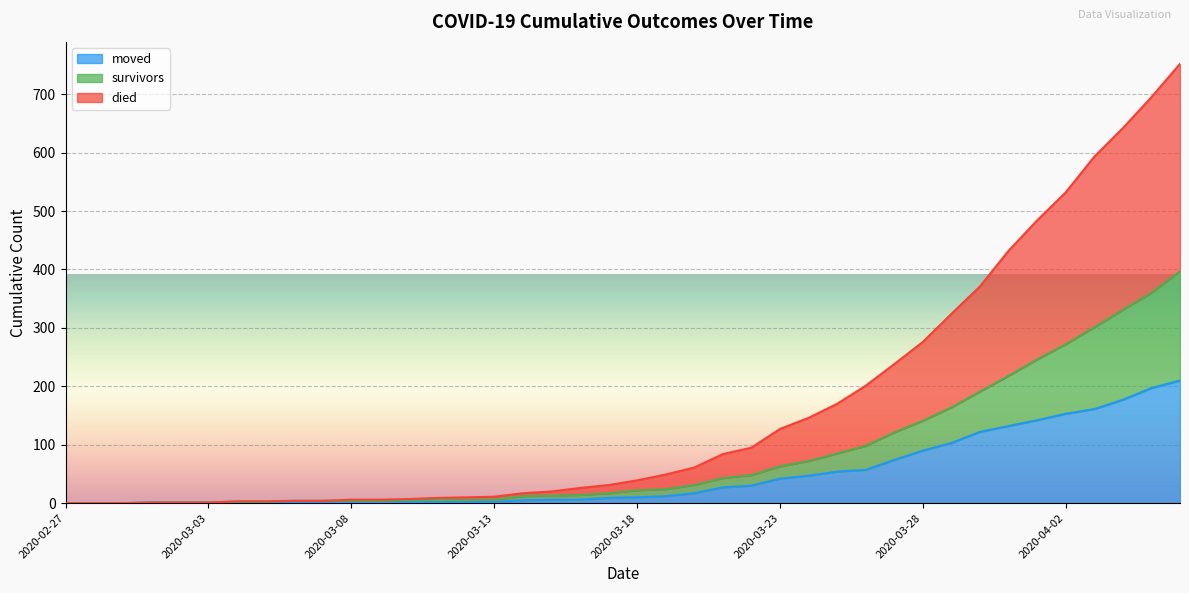

What position from the right is 2020-03-24?

14